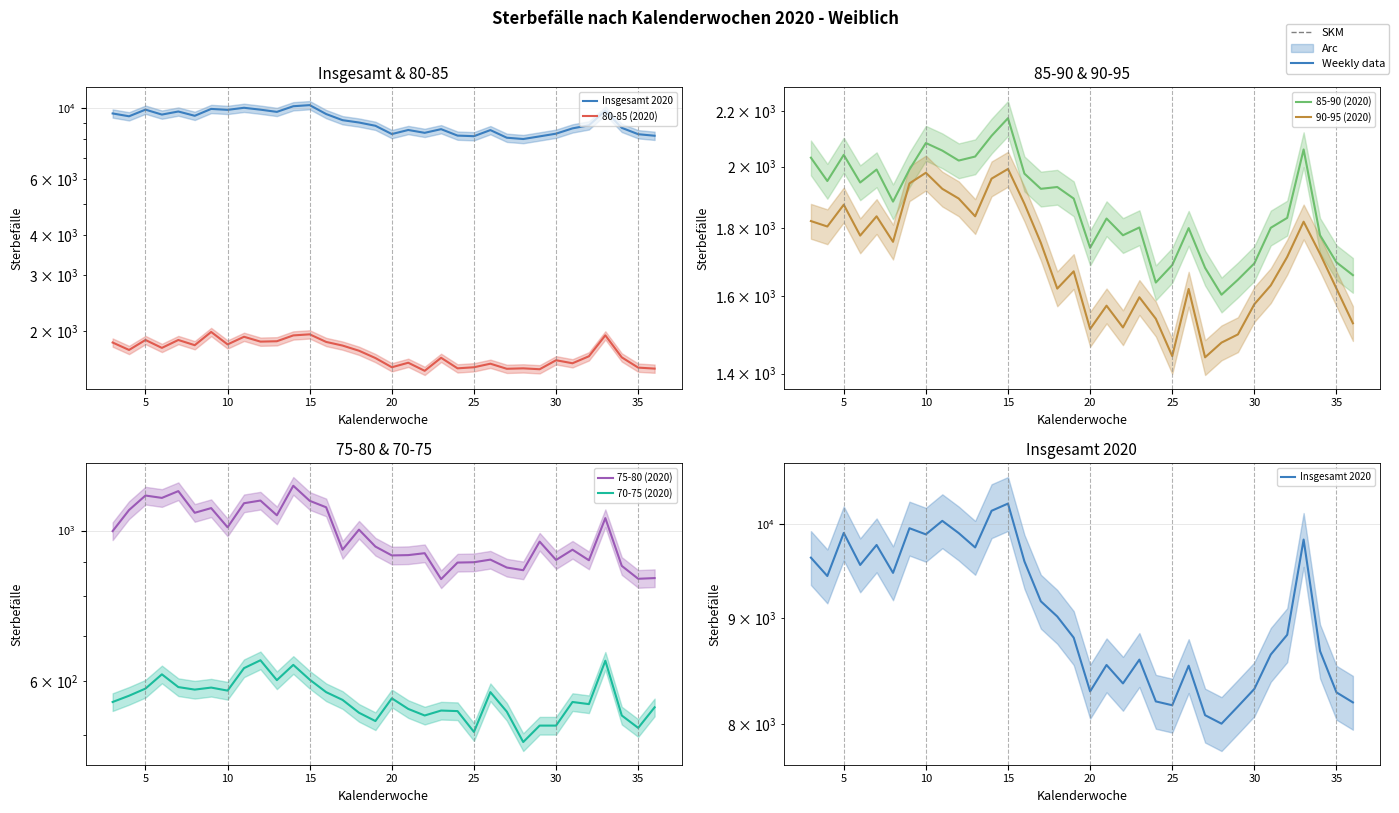

Reading left to right, what are all the values shown in this chart?

Insgesamt 2020: 9631	9436	9900	9553	9768	9469	9952	9884	10034	9898	9741	10147	10229	9591	9174	9020	8810	8298	8546	8372	8597	8206	8171	8539	8081	8005	8160	8321	8646	8838	9827	8679	8289	8197
80-85 (2020): 1838	1742	1872	1768	1872	1803	1984	1813	1916	1850	1855	1935	1950	1846	1798	1732	1643	1537	1588	1498	1646	1525	1537	1577	1520	1525	1515	1617	1582	1664	1936	1651	1533	1522
85-90 (2020): 2031	1951	2041	1946	1990	1883	1990	2083	2056	2021	2035	2109	2174	1976	1925	1931	1893	1739	1829	1777	1801	1638	1688	1799	1680	1604	1646	1693	1800	1831	2060	1777	1696	1659
90-95 (2020): 1821	1804	1873	1776	1836	1757	1943	1979	1925	1893	1836	1959	1992	1876	1754	1621	1670	1512	1574	1516	1597	1539	1443	1620	1440	1477	1498	1578	1630	1712	1819	1721	1621	1527
75-80 (2020): 998	1072	1126	1117	1143	1062	1079	1011	1097	1107	1053	1164	1106	1082	937	1003	947	919	920	926	848	897	898	906	882	874	963	905	937	904	1043	887	849	851
70-75 (2020): 559	571	585	614	588	583	587	581	627	644	602	634	603	578	563	539	524	566	546	534	543	542	505	578	541	488	516	516	559	555	643	534	512	549